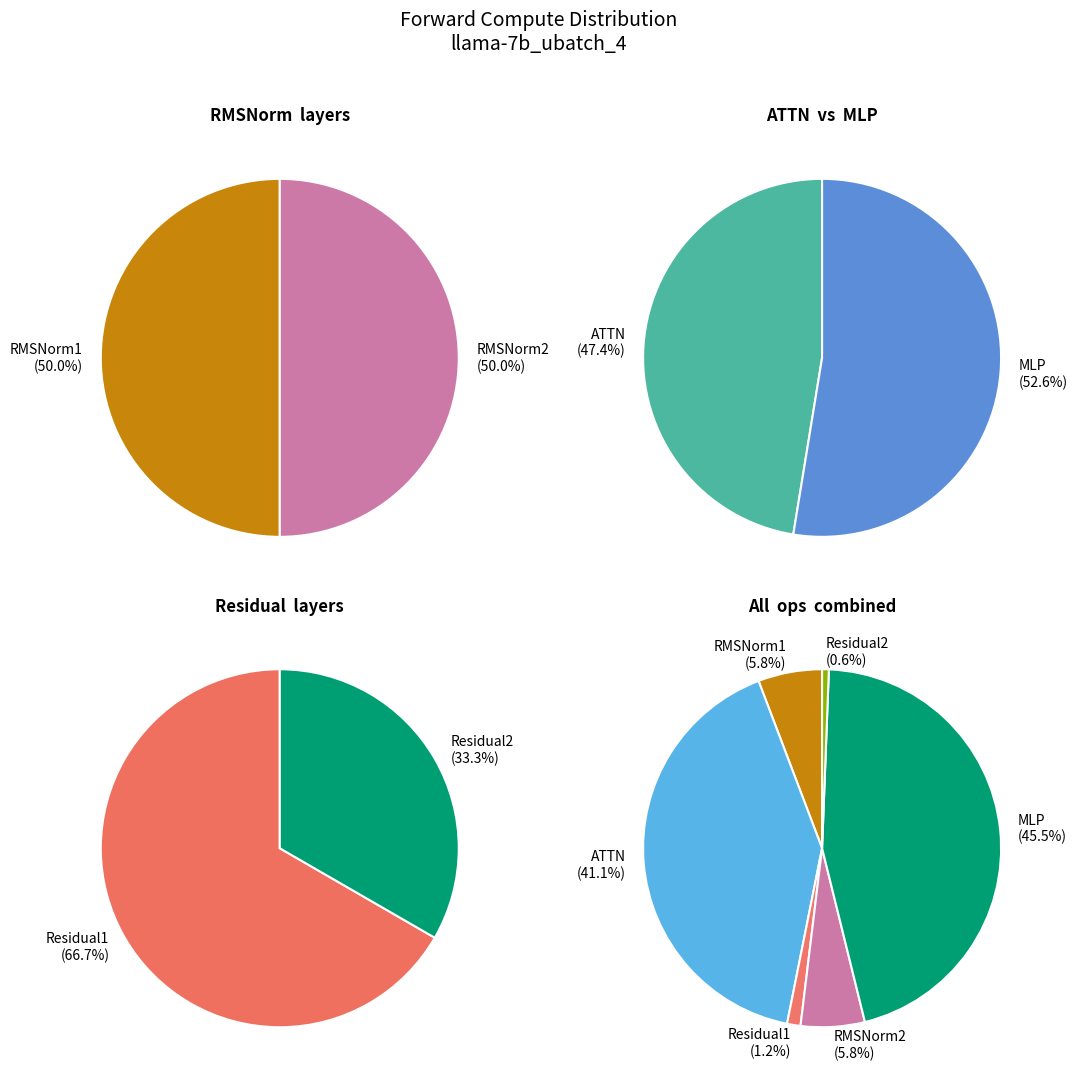

Rank the categories by value from highest to lowest.

MLP, ATTN, RMSNorm1, RMSNorm2, Residual1, Residual2